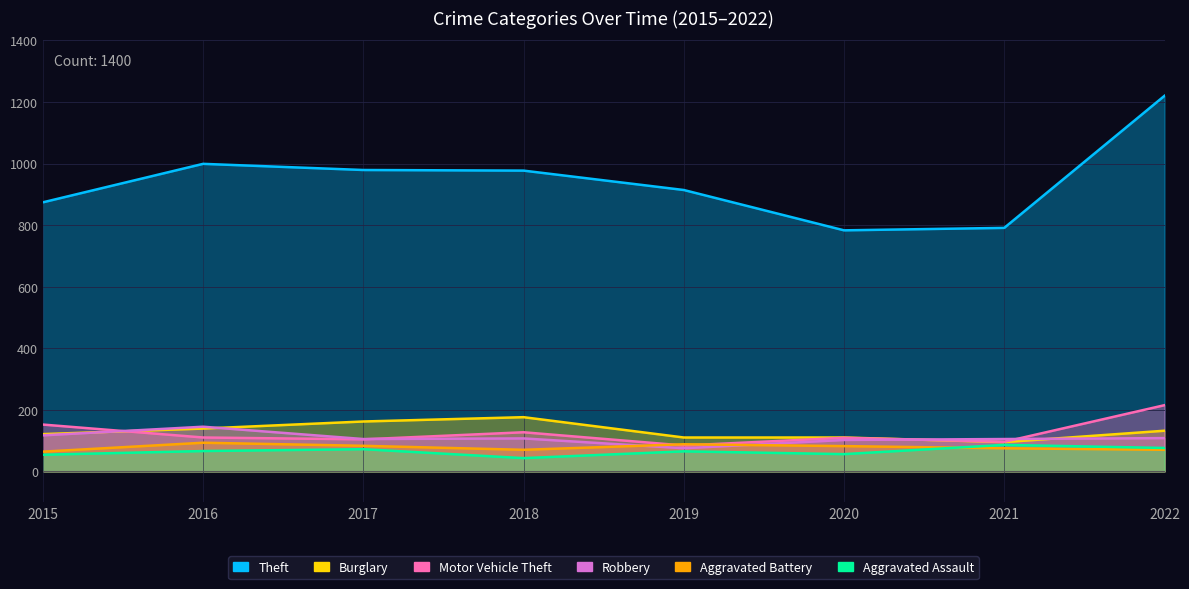

Which series has the largest range (max minus min)?

Theft